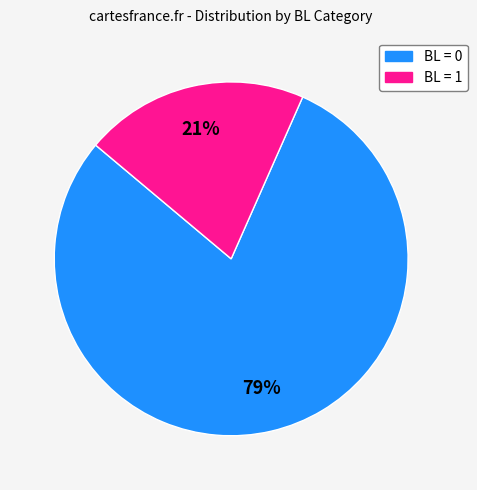

To the nearest percent, what is the average slice percentage?

50%